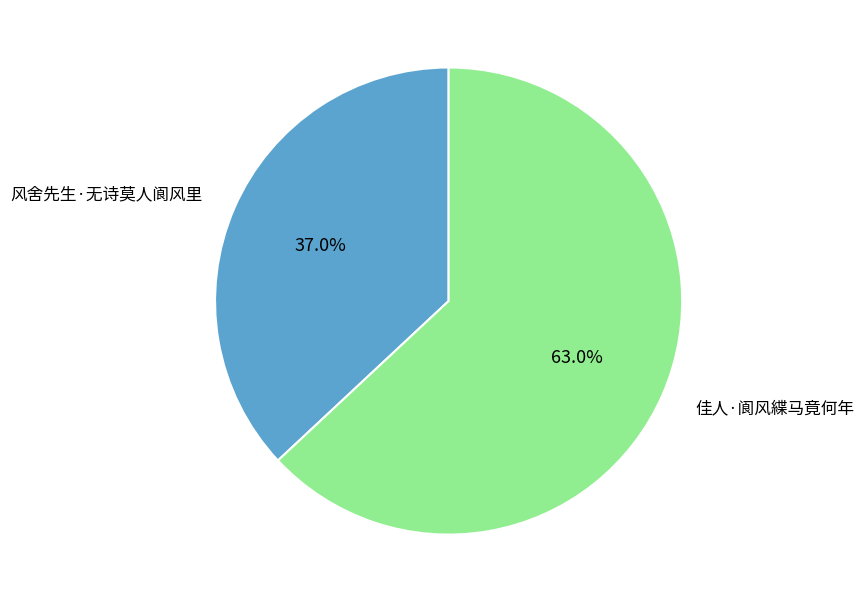

Count the number of slices in the pie.

2